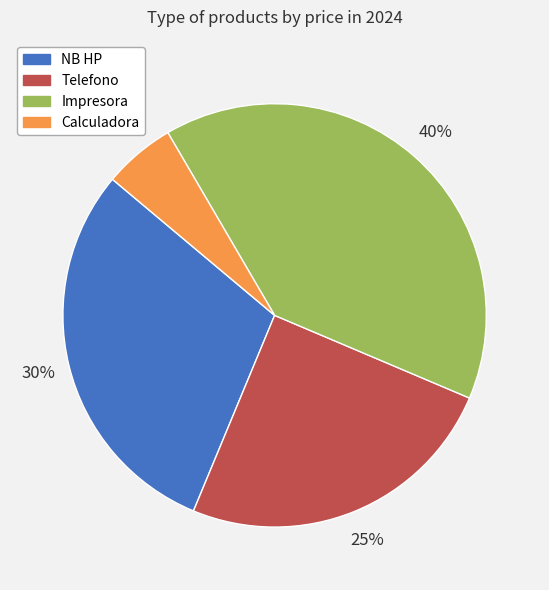

What percentage is the Impresora slice, to the nearest percent?

40%